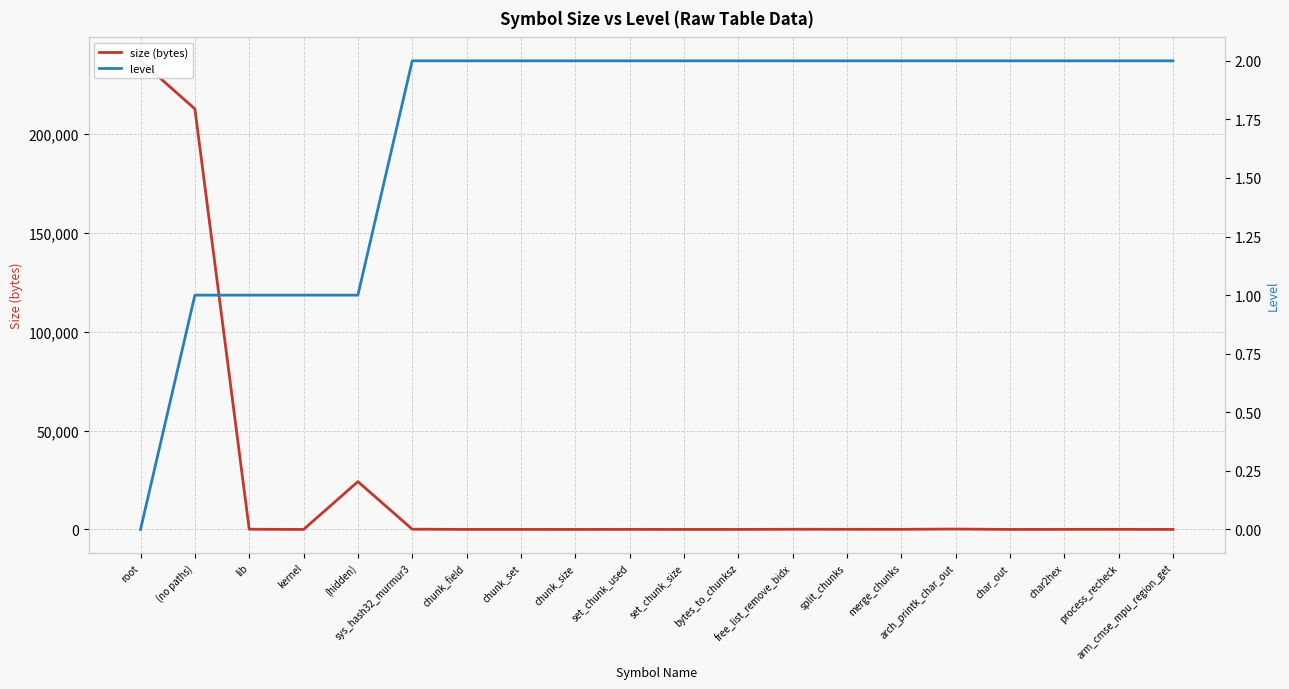

Which series has the largest total across all categories?

size (bytes)